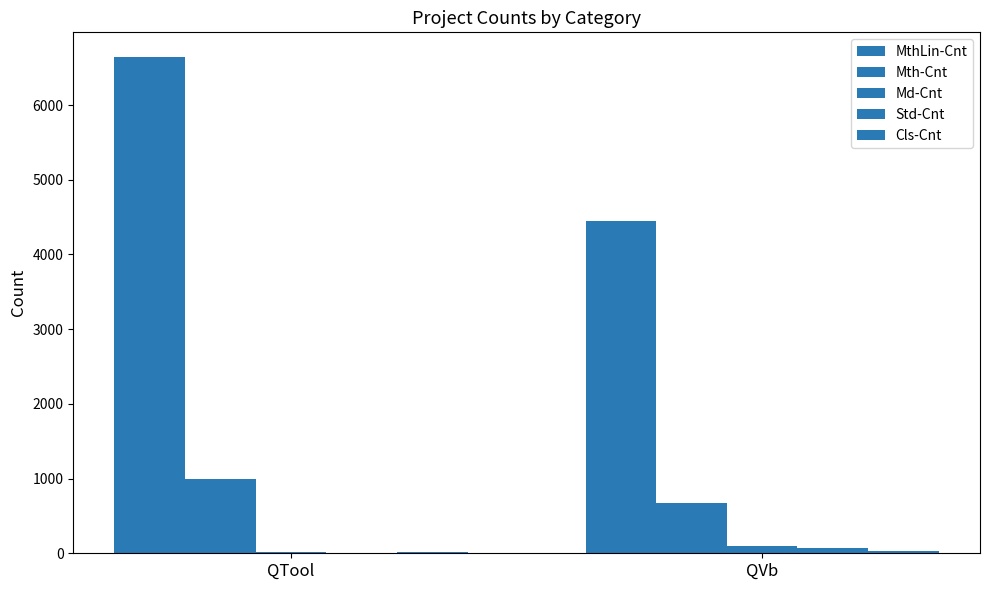

Which has a higher value, QVb or QTool?

QTool